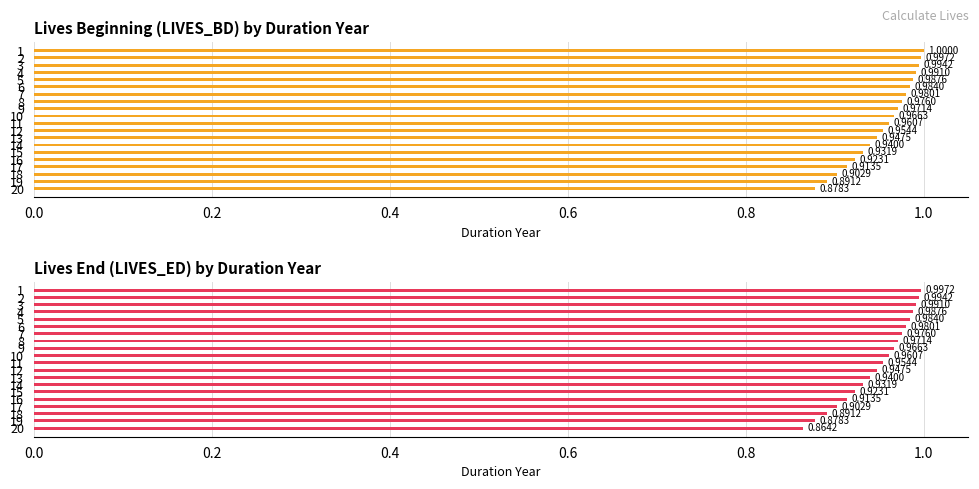

What is the minimum value shown in the chart?

0.9